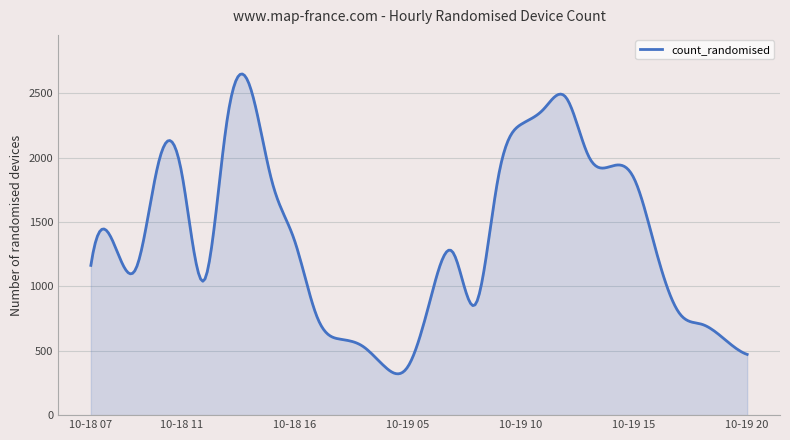

What is the difference between the maximum and minimum values?

2330.8